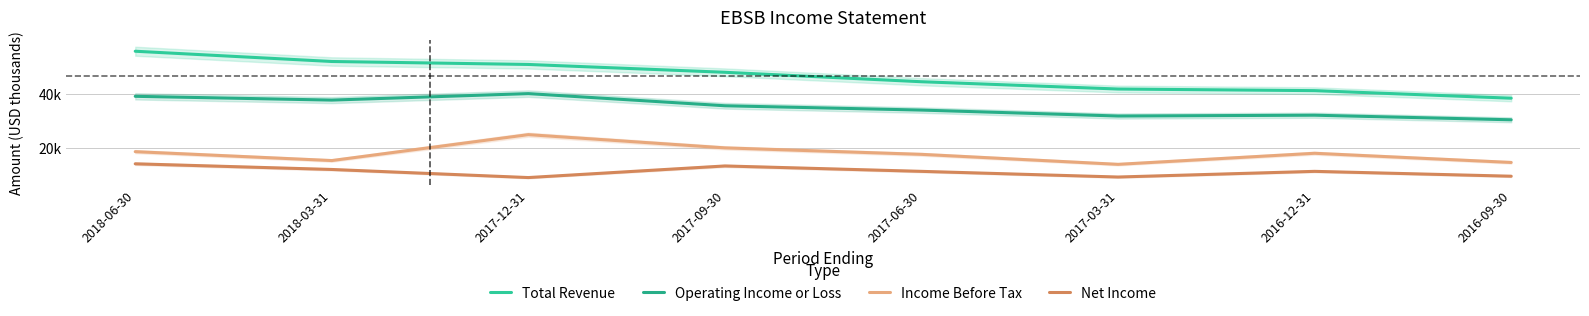

At which category does Income Before Tax reach its first local peak?

2017-12-31